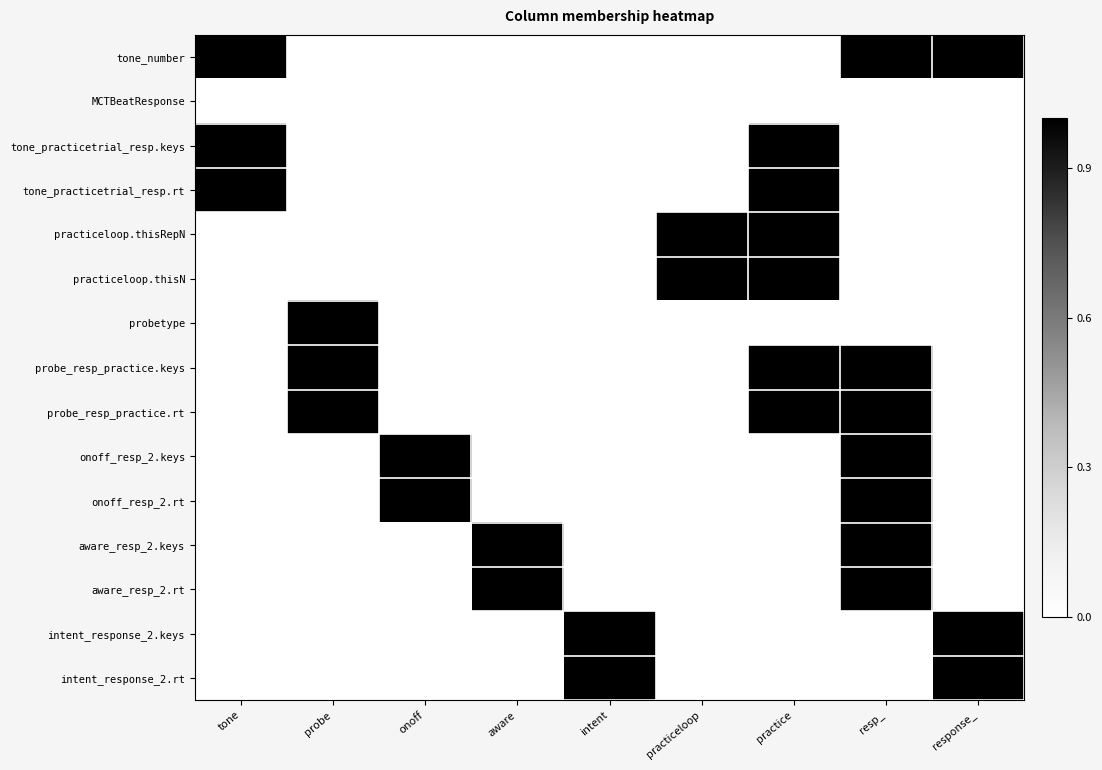

Rank the series by their maximum value, from highest to lowest.

tone_number, tone_practicetrial_resp.keys, tone_practicetrial_resp.rt, practiceloop.thisRepN, practiceloop.thisN, probetype, probe_resp_practice.keys, probe_resp_practice.rt, onoff_resp_2.keys, onoff_resp_2.rt, aware_resp_2.keys, aware_resp_2.rt, intent_response_2.keys, intent_response_2.rt, MCTBeatResponse